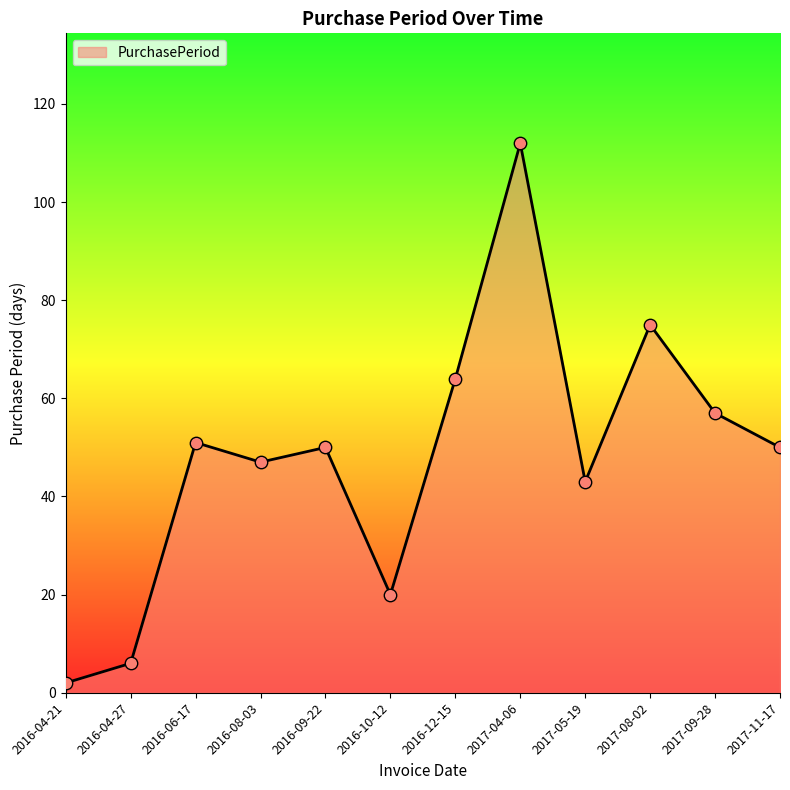

What is the change in value from 2017-04-06 to 2017-09-28?

-55